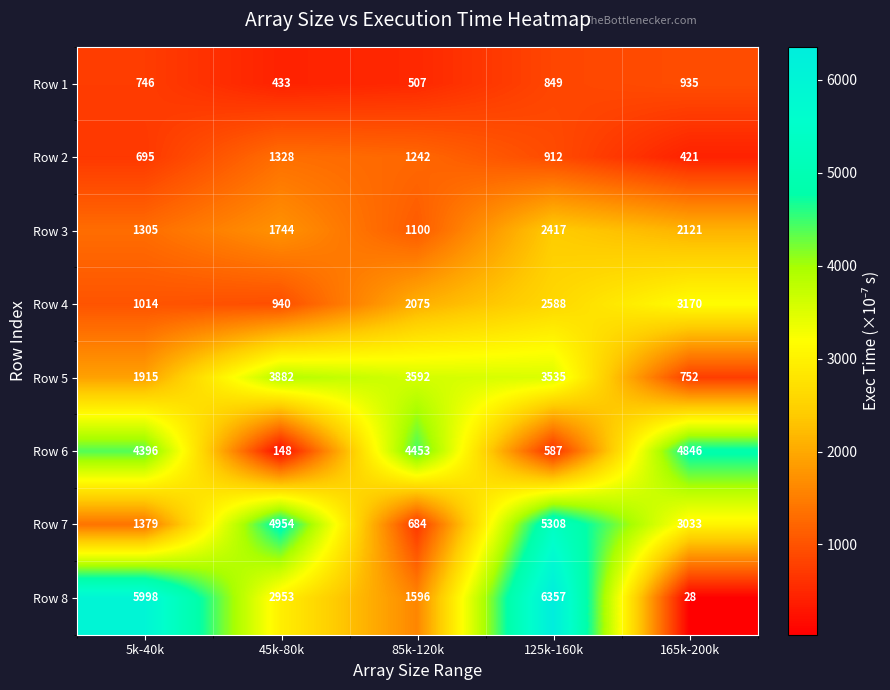

Which series has the widest spread of values?

Row 8